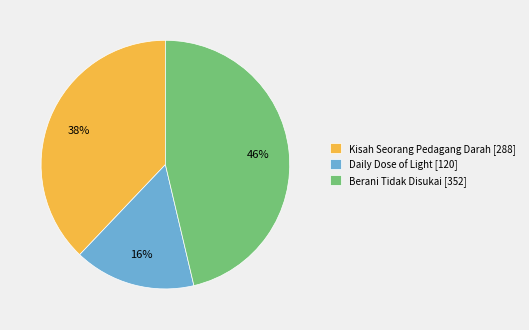

How many slices are in this pie chart?

3